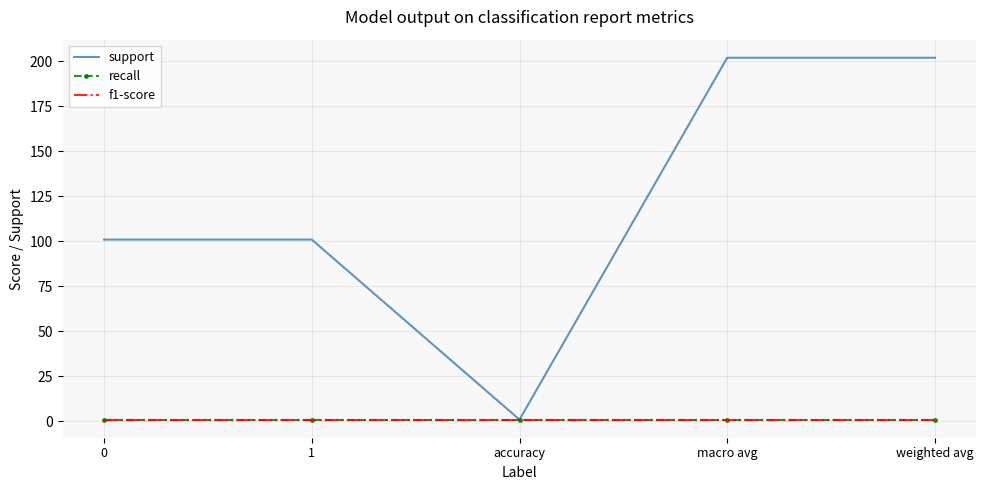

How many data points does each series have?

5